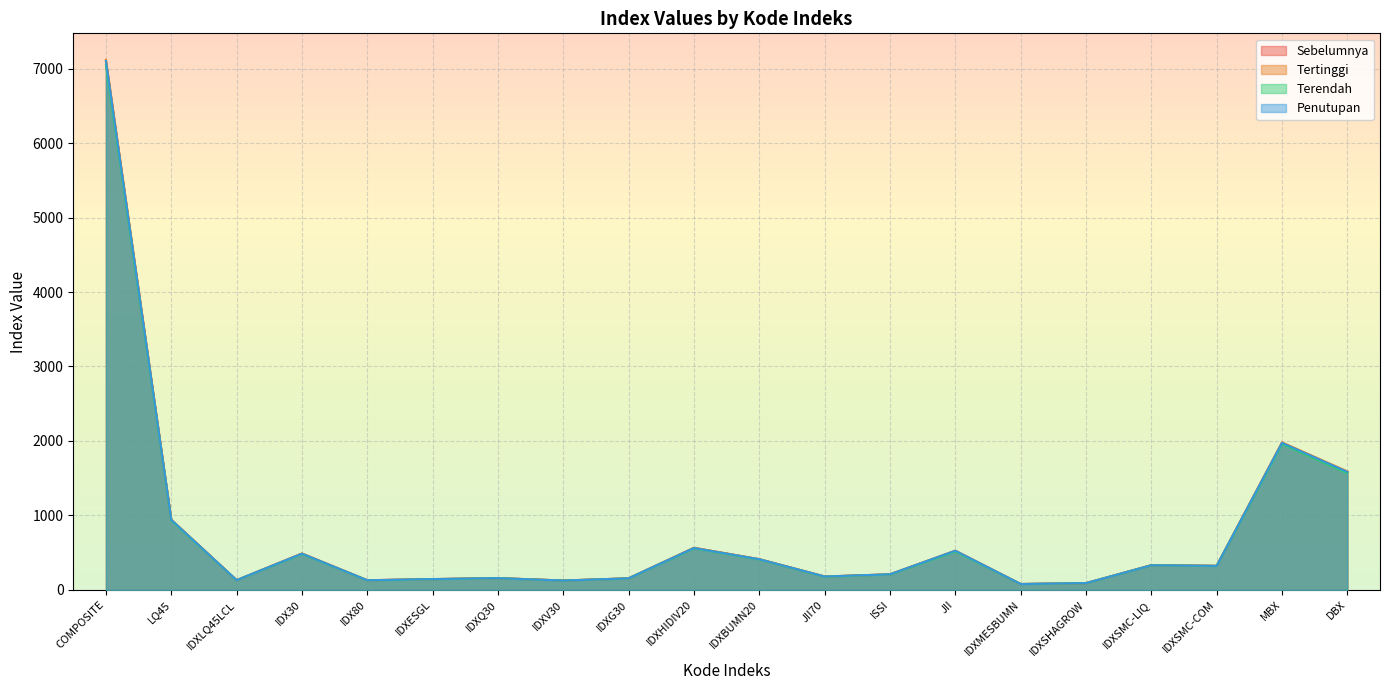

True or false: Tertinggi and Sebelumnya cross at least once.

False